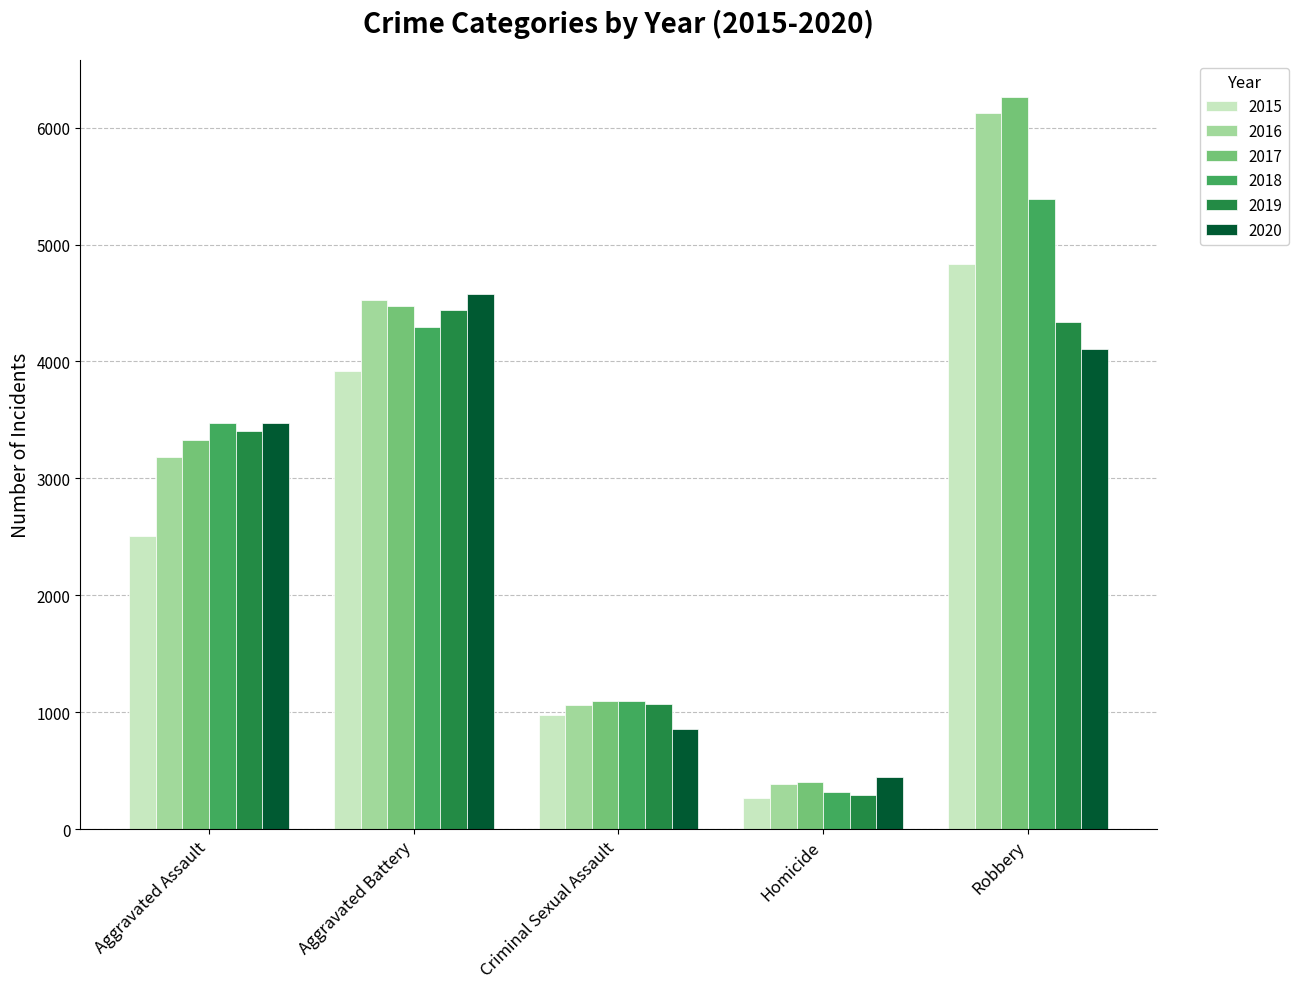

What position from the right is Aggravated Assault?

5